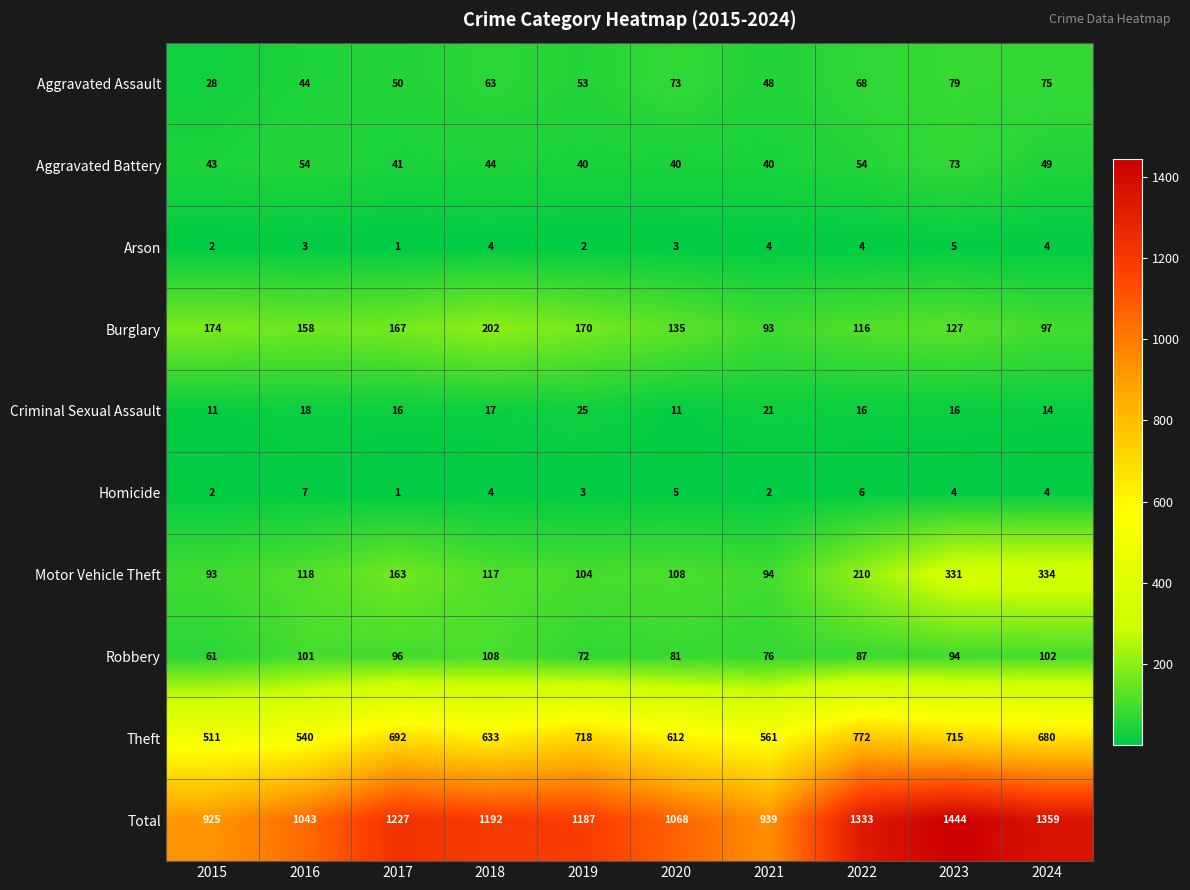

True or false: Criminal Sexual Assault has a value of 21 at 2021.

True